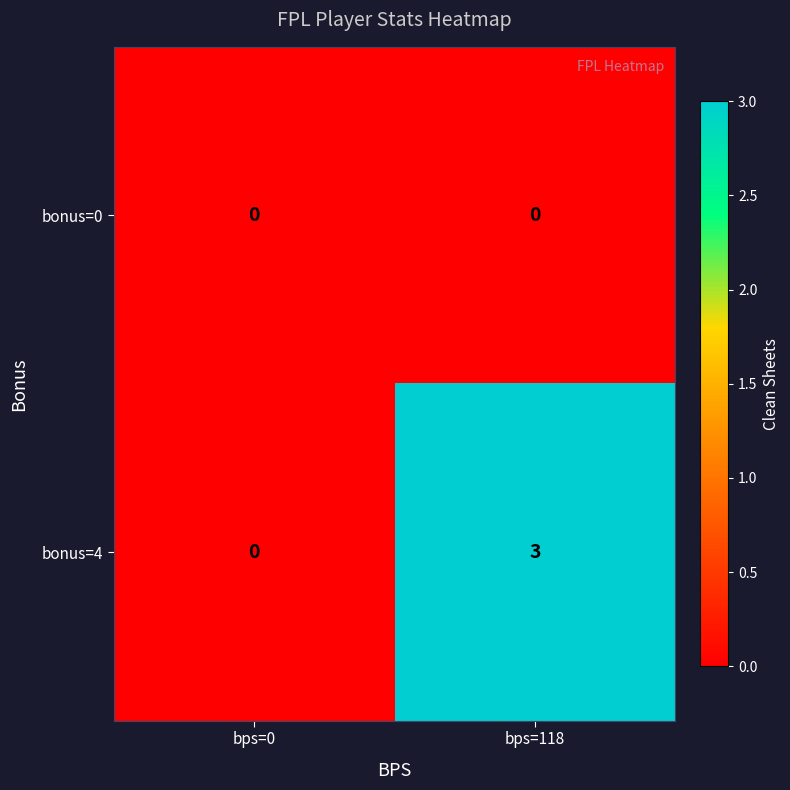

Rank the series by their average value, from lowest to highest.

bonus=0, bonus=4